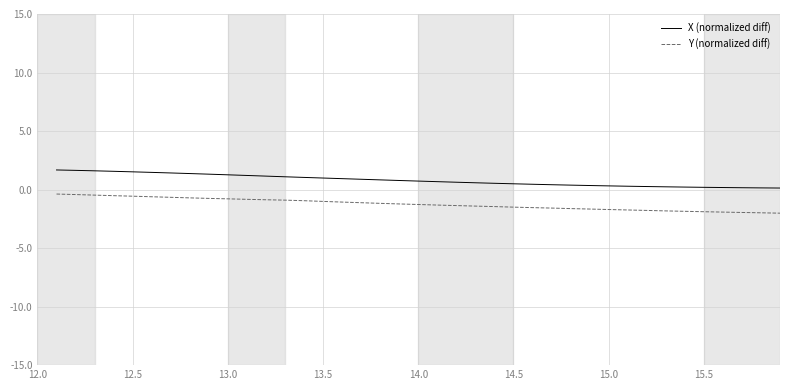

Rank the series by their average value, from lowest to highest.

Y (normalized diff), X (normalized diff)